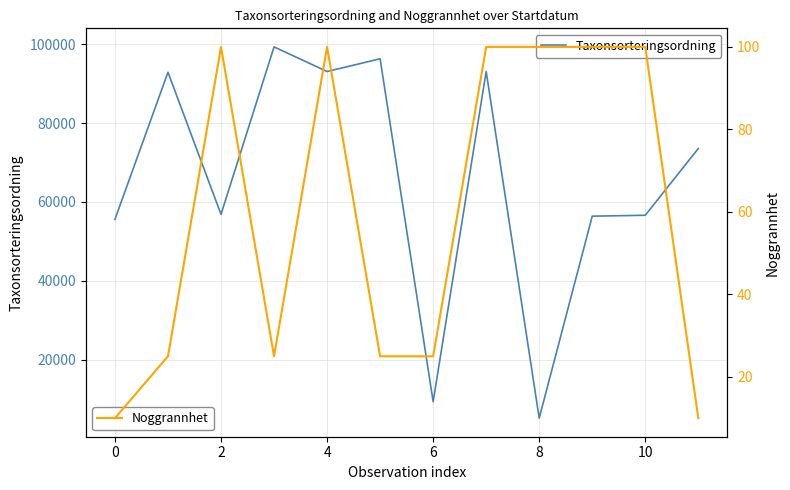

True or false: Taxonsorteringsordning has a value of 55598 at 0.

True